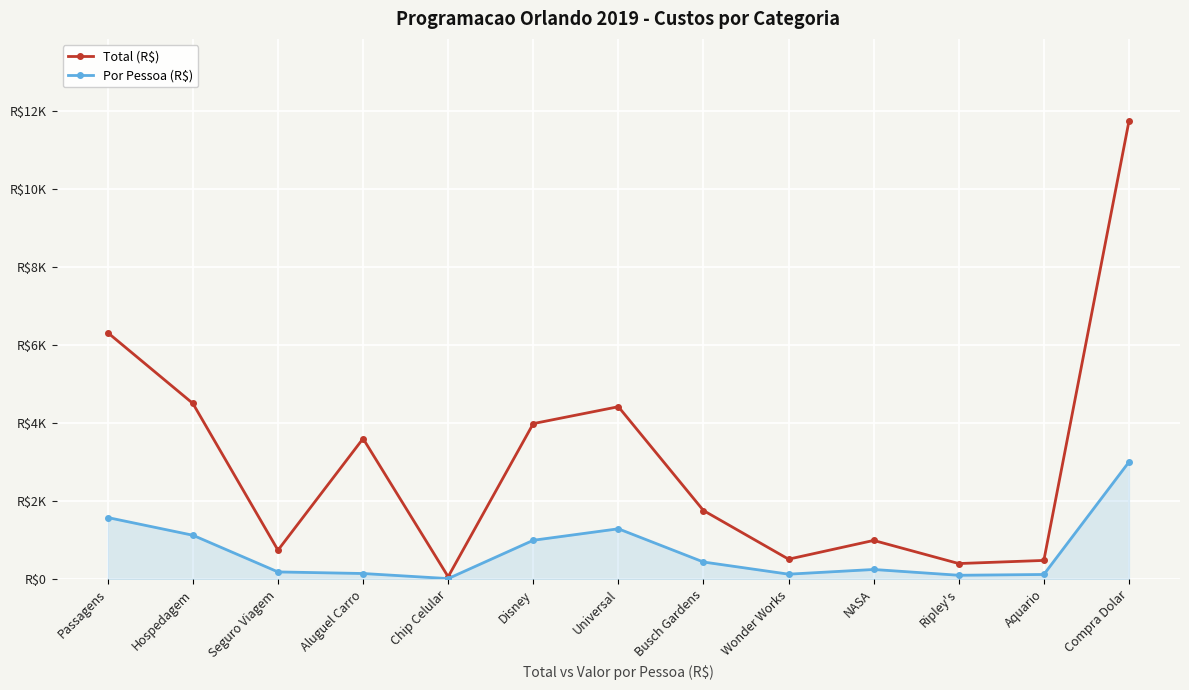

At which label is Total (R$) closest to 5893?

Passagens